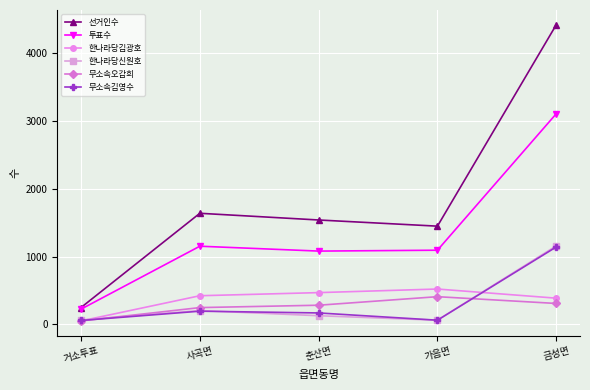

What is the average value of the 한나라당신원호 series?

322